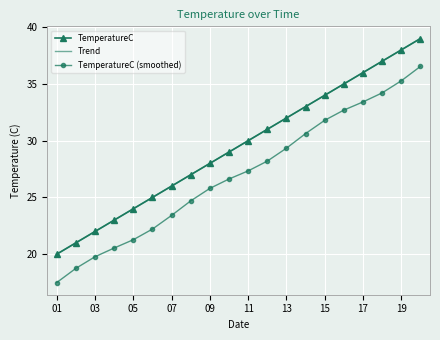

True or false: TemperatureC (smoothed) and TemperatureC intersect in this chart.

False